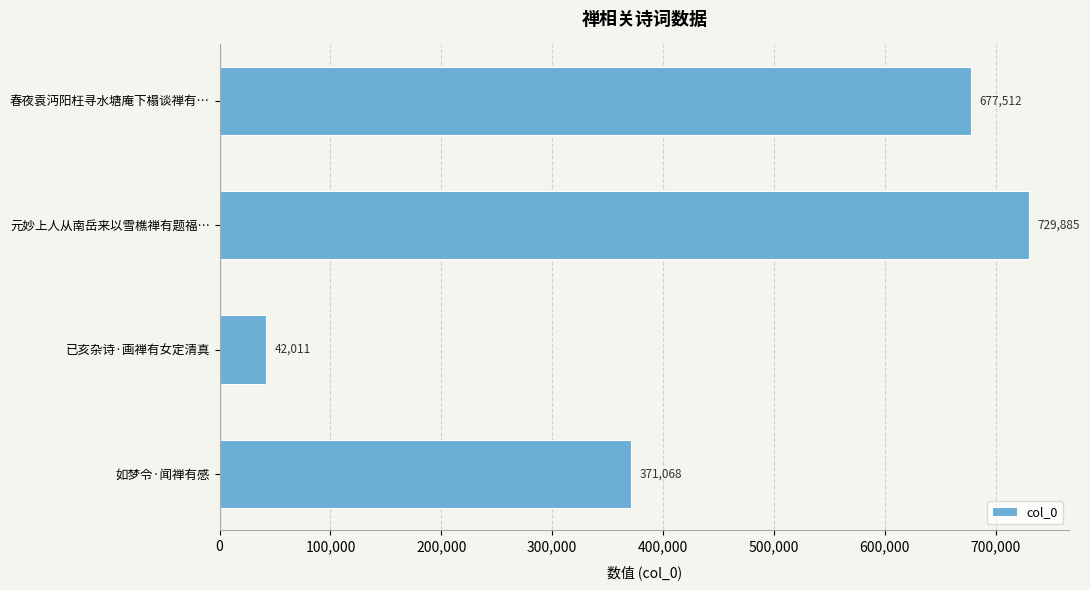

What is the difference between the maximum and minimum values?

687874